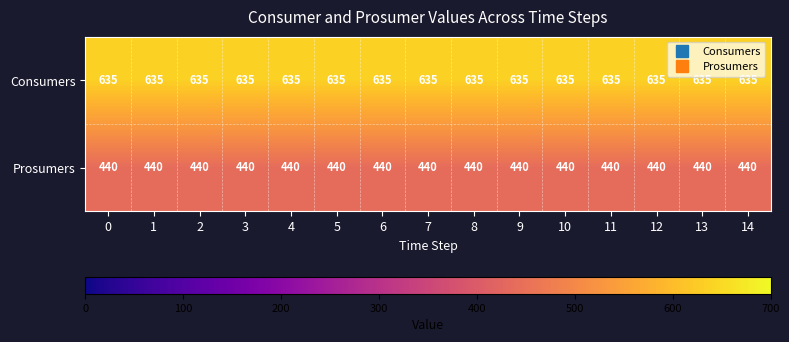

What is the total value across all series at 6?

1075